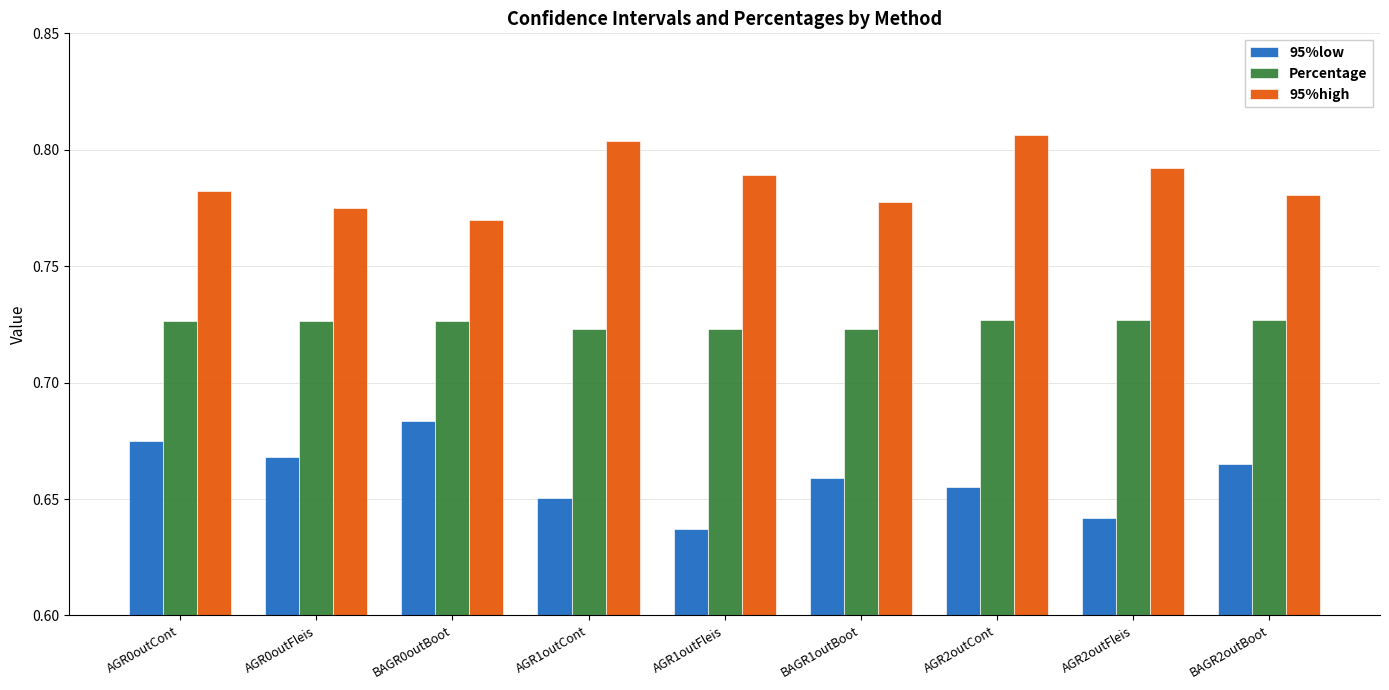

What is the sum of the 95%high values at AGR2outFleis and BAGR0outBoot?

1.6